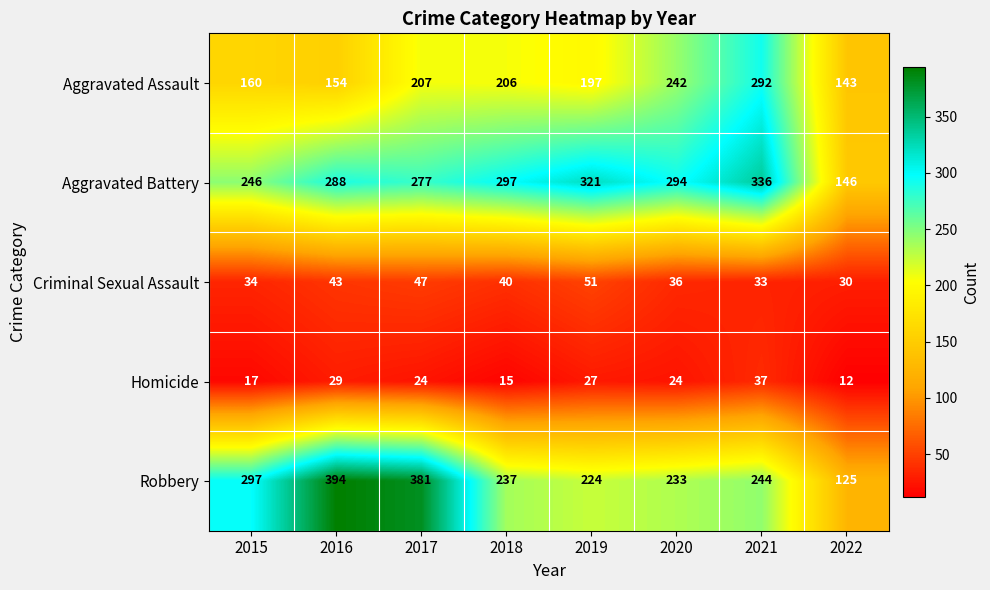

Which series has the widest spread of values?

Robbery